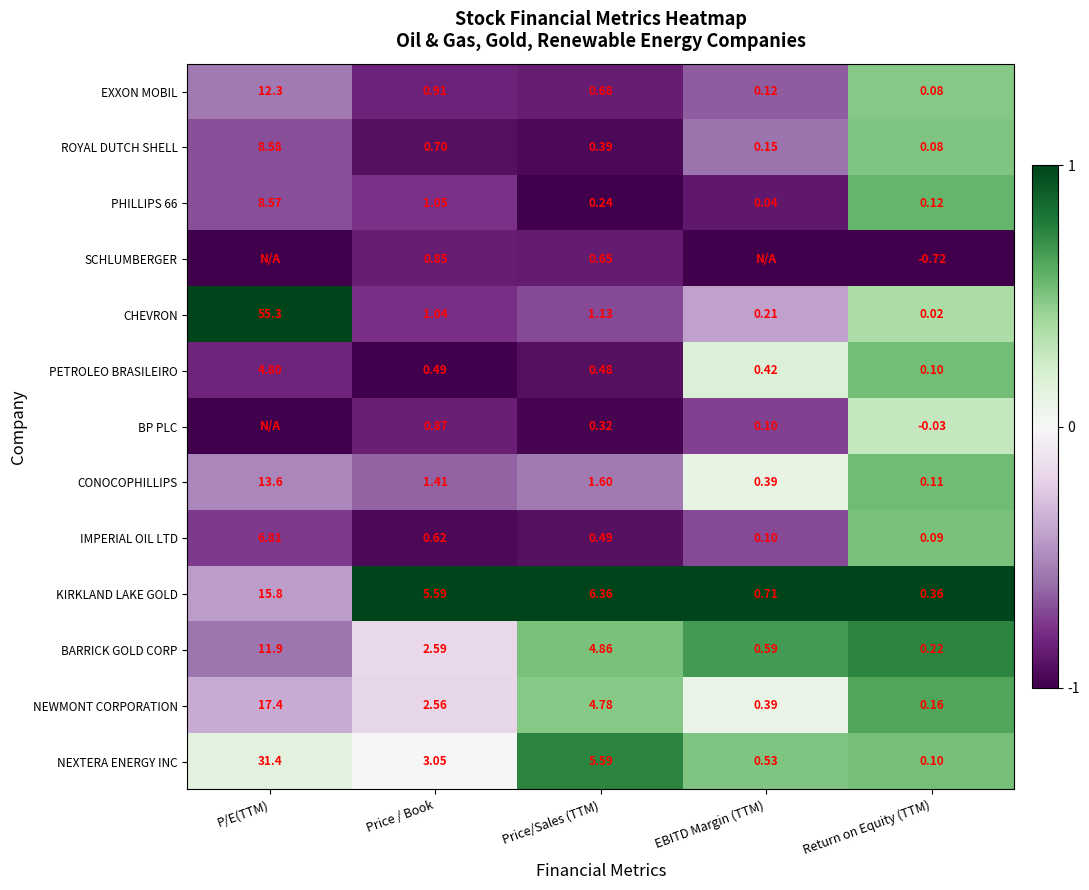

Is the value of BP PLC at Return on Equity (TTM) greater than the value of SCHLUMBERGER at Return on Equity (TTM)?

Yes